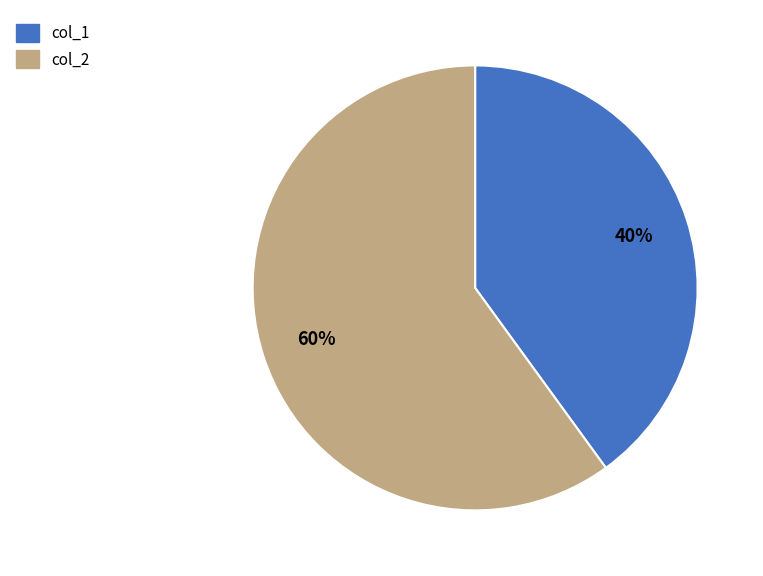

Which slice represents more than half of the pie?

col_2